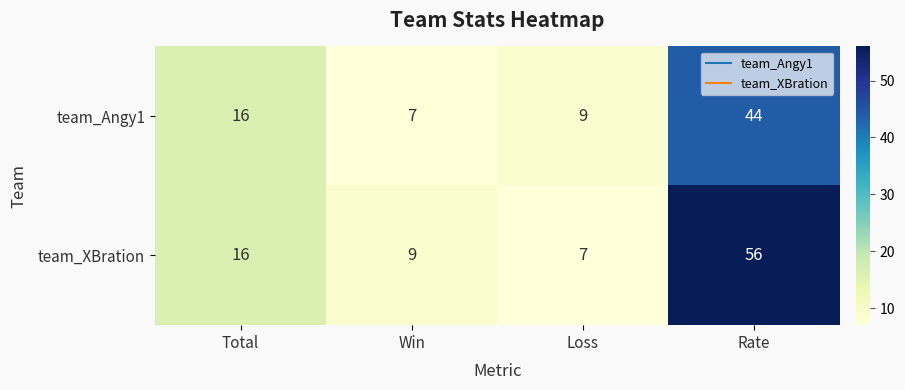

How many values in the team_Angy1 series are below 16?

2